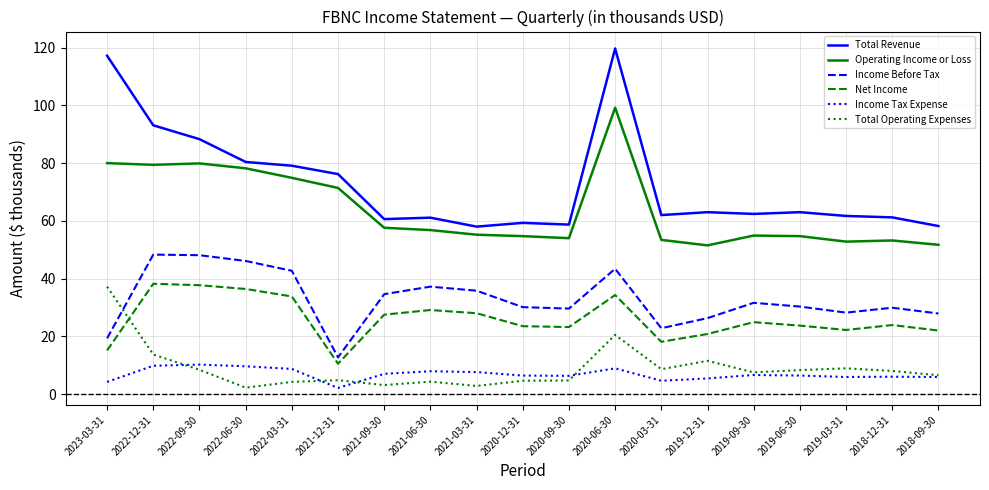

What is the difference between the second highest and second lowest values in the Net Income series?

22.6